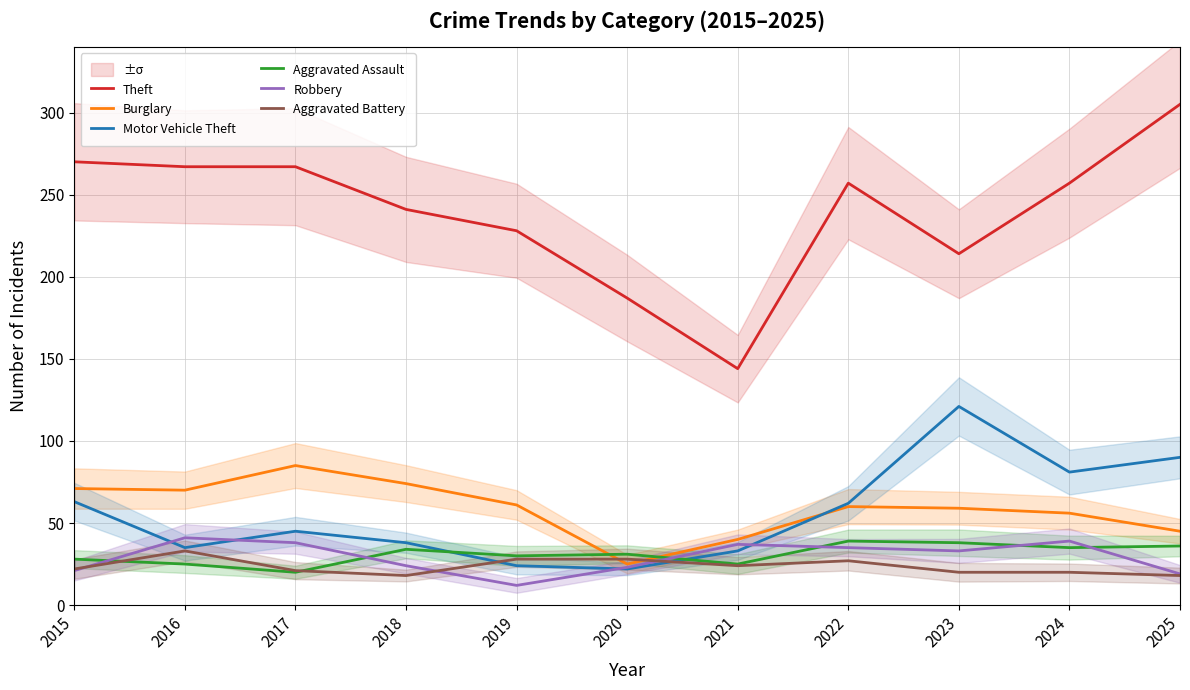

What value does the Motor Vehicle Theft series have at 2017?

45